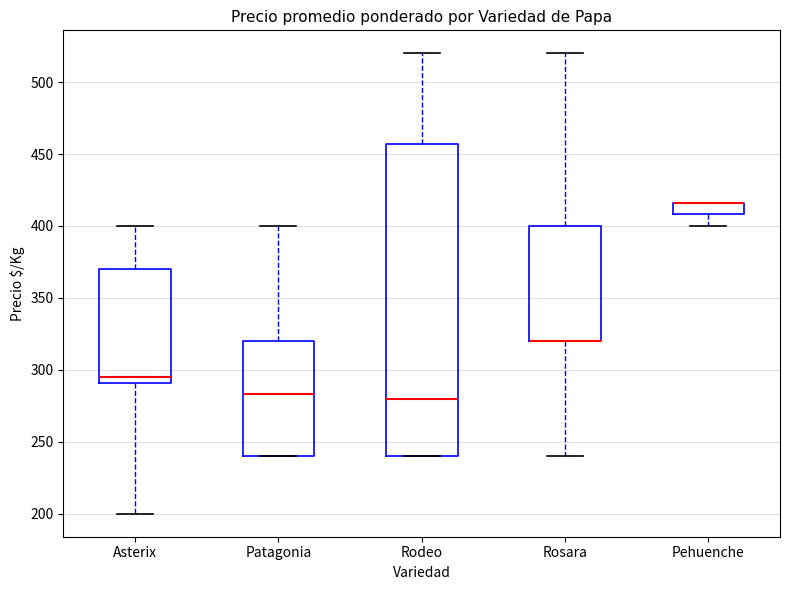

Which box is the tallest, from its lower edge to its upper edge?

Rodeo